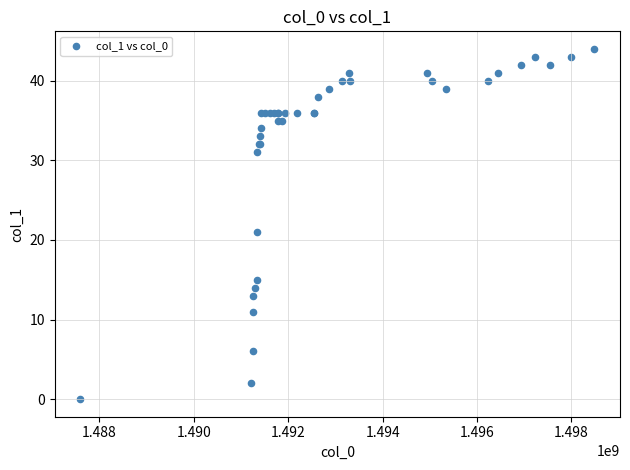

What Y value in the scatter plot is closest to 22?

21